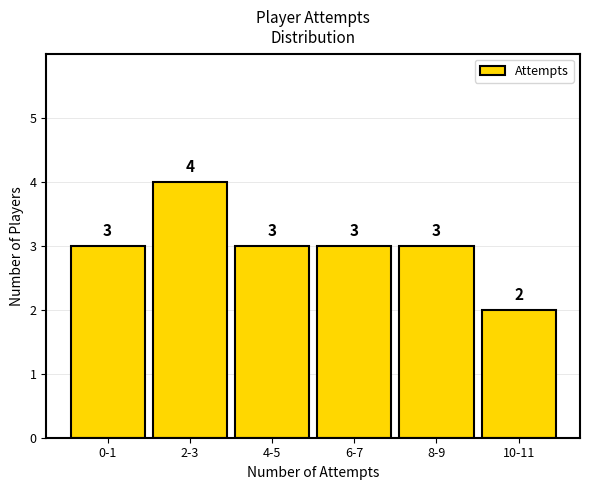

Reading right to left, what are all the values shown in this chart?

10-11=2	8-9=3	6-7=3	4-5=3	2-3=4	0-1=3